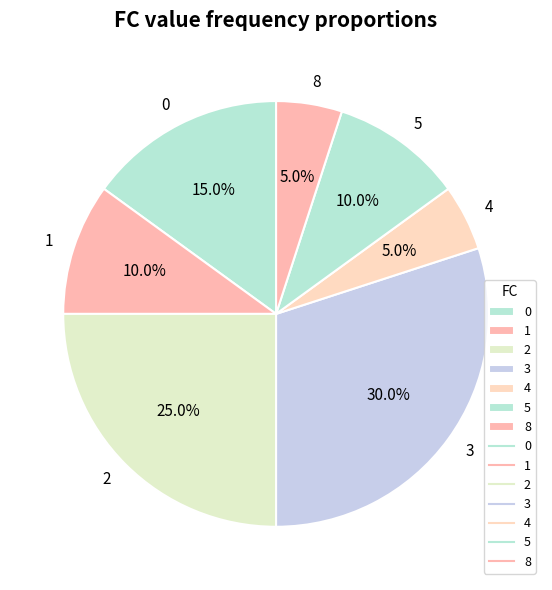

To the nearest percent, what portion does 3 represent?

30%